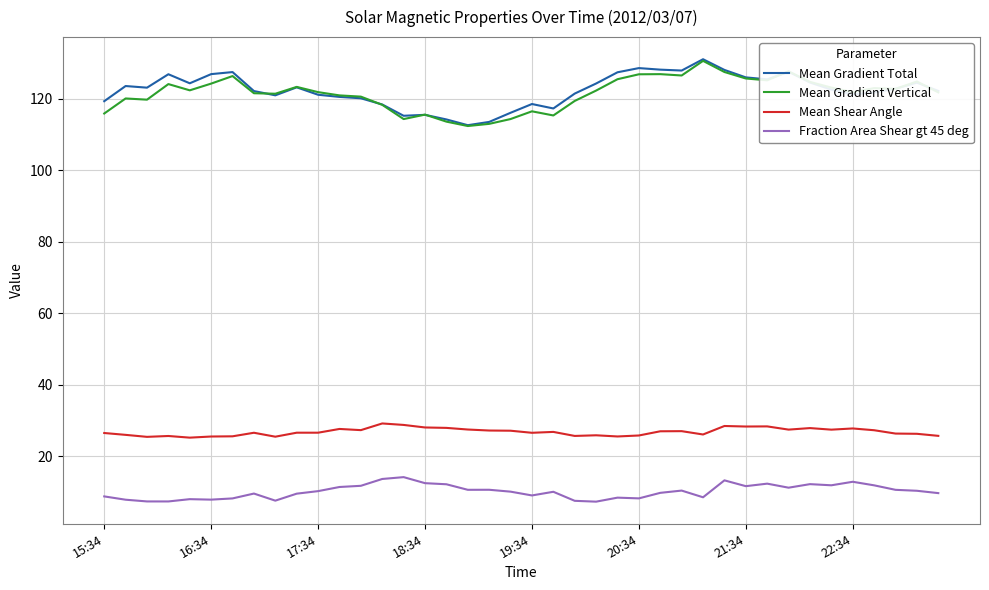

True or false: Mean Gradient Total and Mean Shear Angle cross at least once.

False